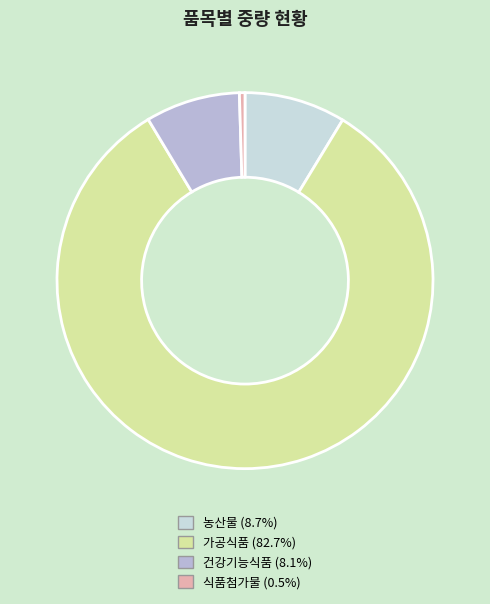

Which has a higher value, 농산물 or 건강기능식품?

농산물